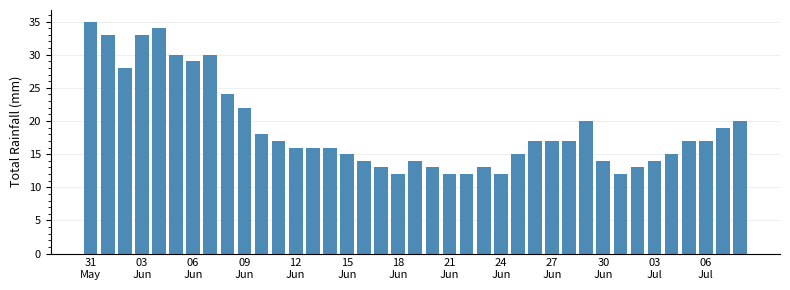

How many distinct data groups are displayed?

1